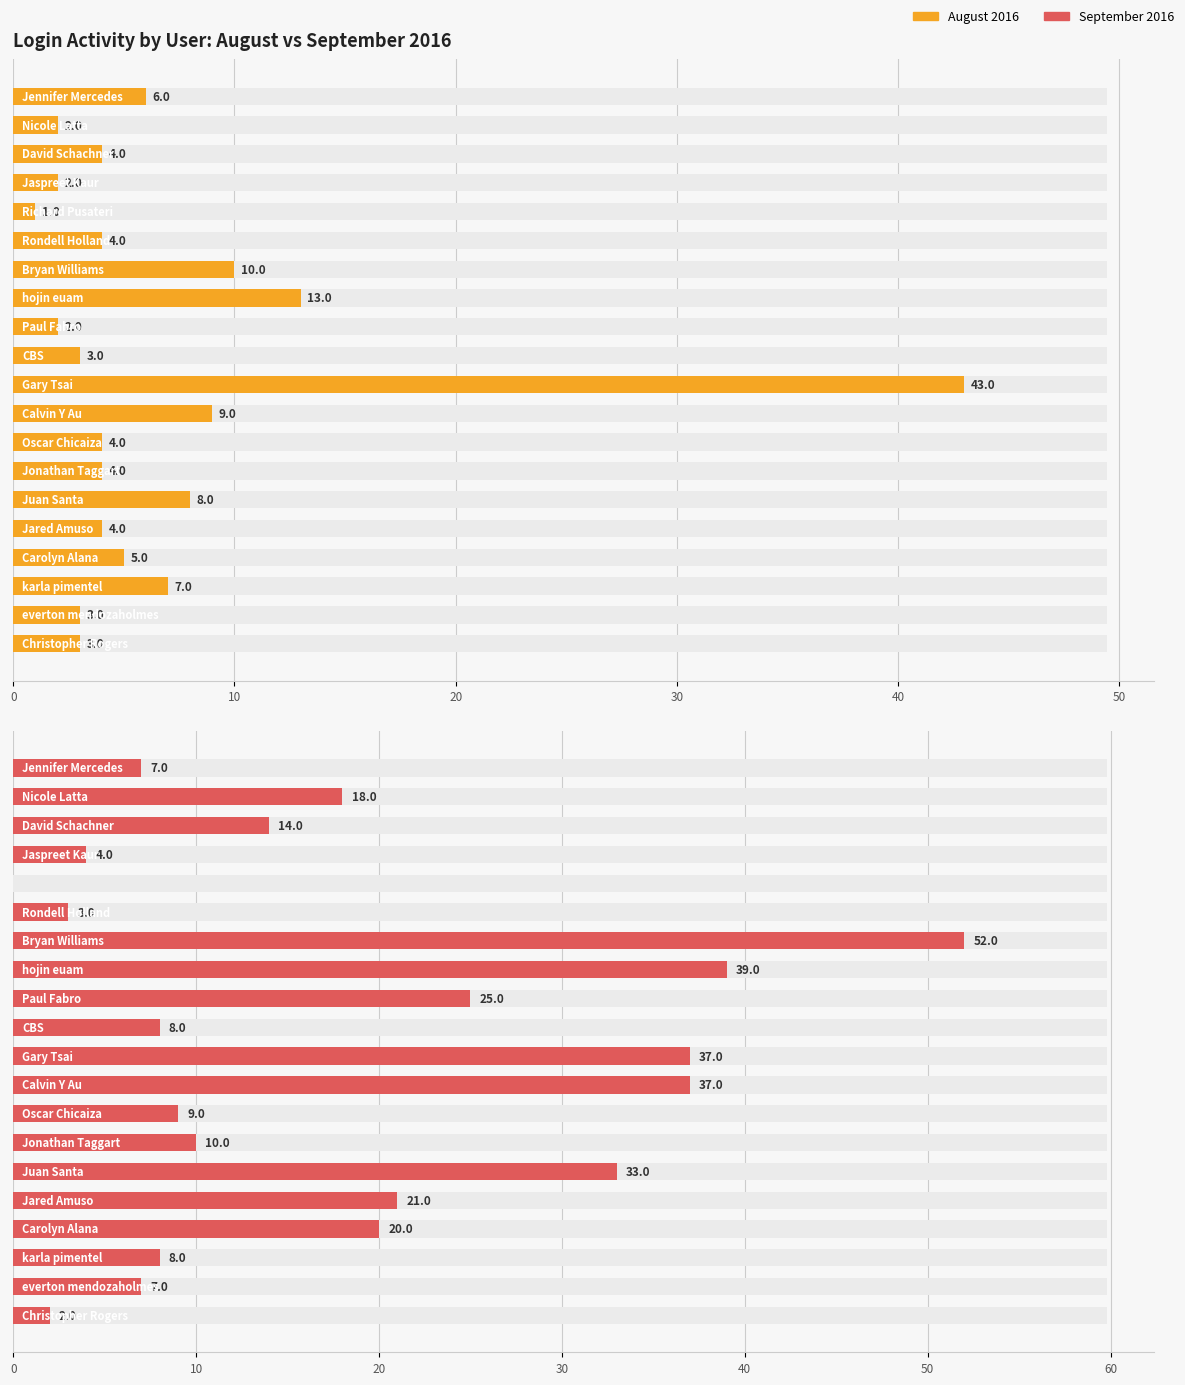

True or false: September 2016 has a value of 8 at 17.

True